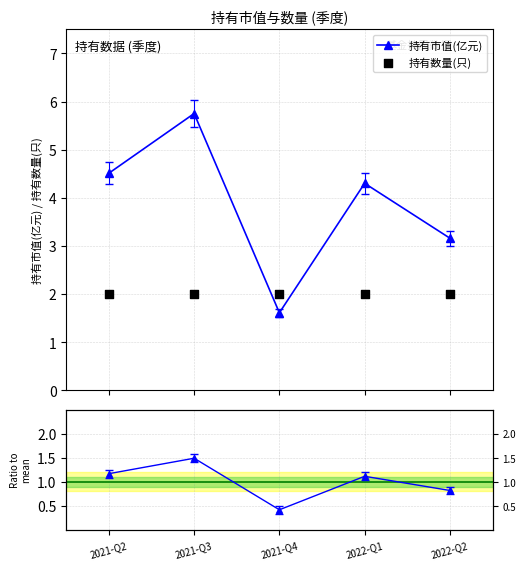

Is the value of 持有市值(亿元) at 2022-Q1 greater than the value of 持有数量(只) at 2021-Q3?

Yes